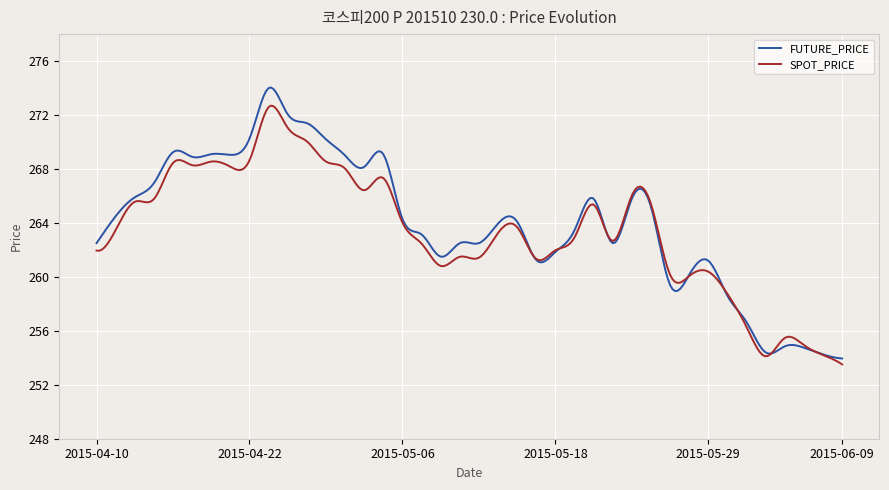

At how many categories does at least one series exceed 256?

263